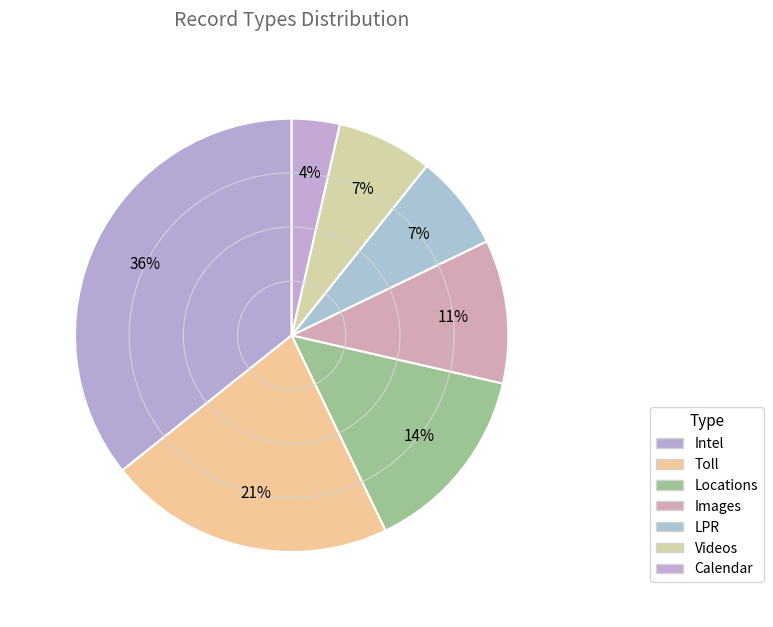

To the nearest percent, what percentage of the pie is Videos?

7%